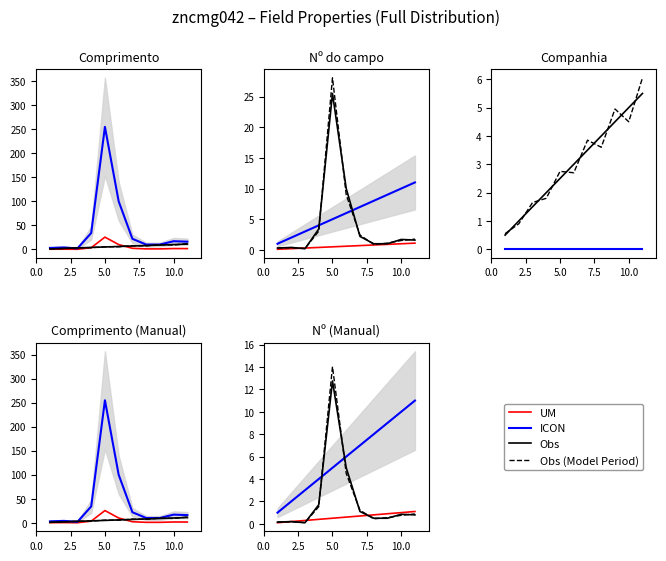

The Obs (Model Period) series shows 0.3 at 6. True or false?

False